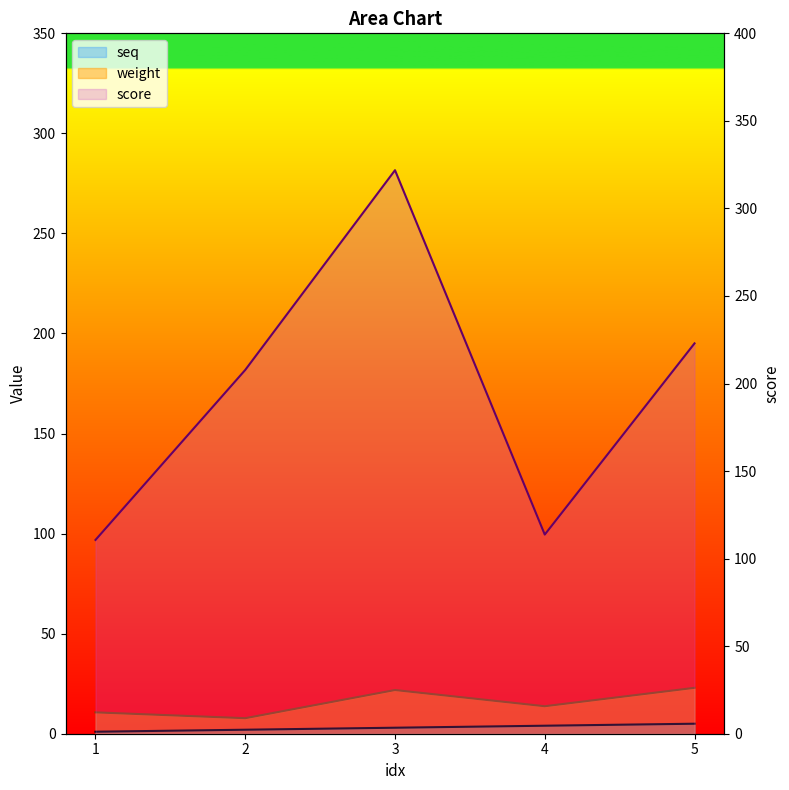

How many data points in seq are above 3?

2